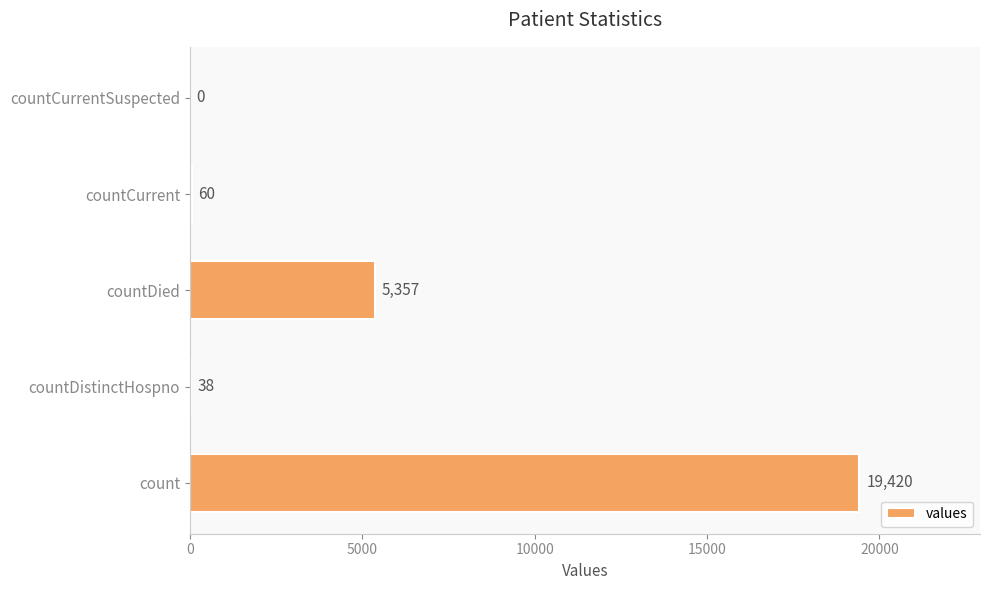

What is the sum of all values?

24875